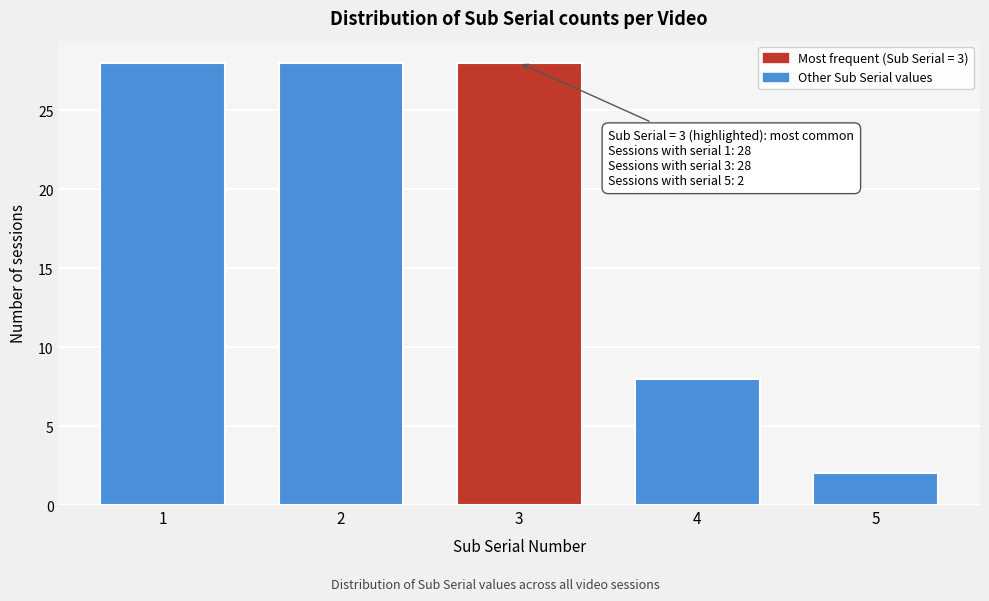

Reading right to left, extract all data points from this chart.

5=2	4=8	3=28	2=28	1=28